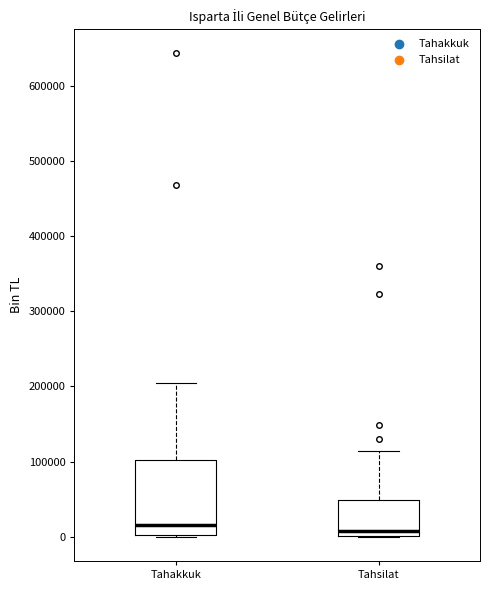

Reading left to right, read every box against the y-axis: the position of its median line, the range the box covers, and the ends of its whiskers. The values are not printed on the chart, so give them approximately, as read against the axis.

Tahakkuk: median 20000, box 0 to 100000, whiskers 0 to 200000
Tahsilat: median 10000, box 0 to 50000, whiskers 0 to 110000